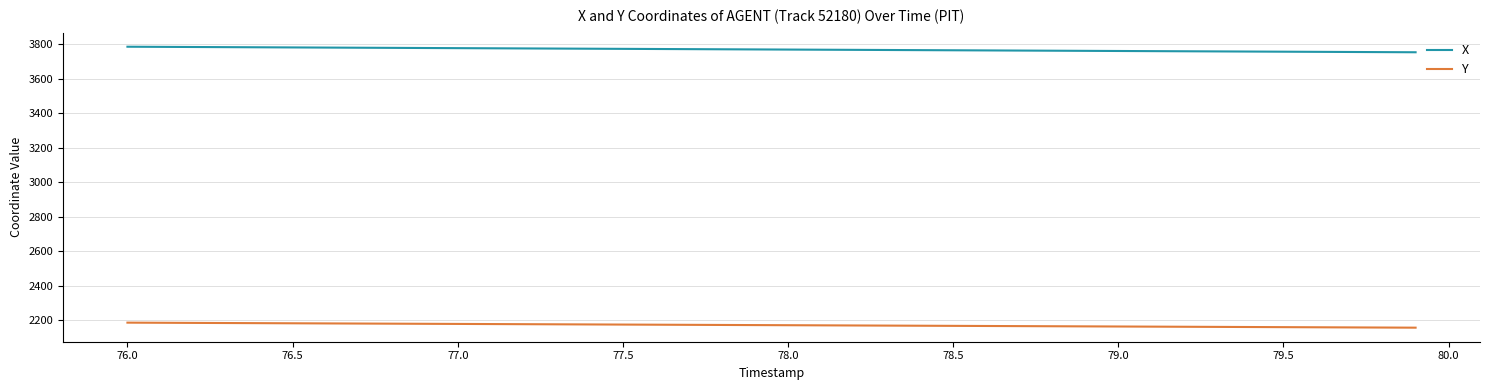

List the series in order of their overall mean, lowest first.

Y, X